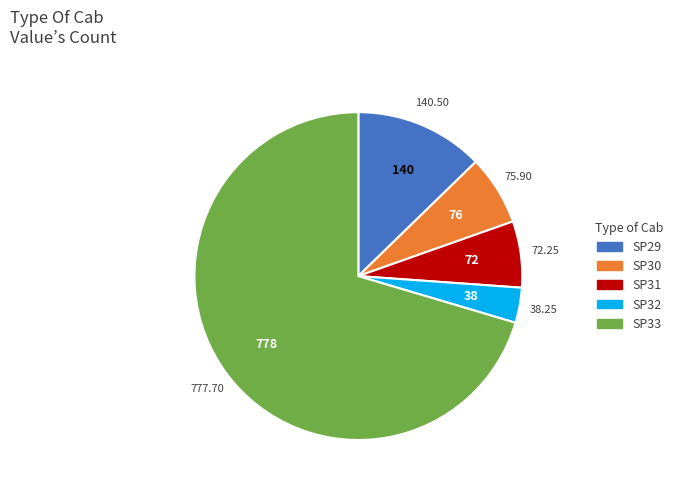

Is the sum of SP32 and SP33 greater than half?

Yes